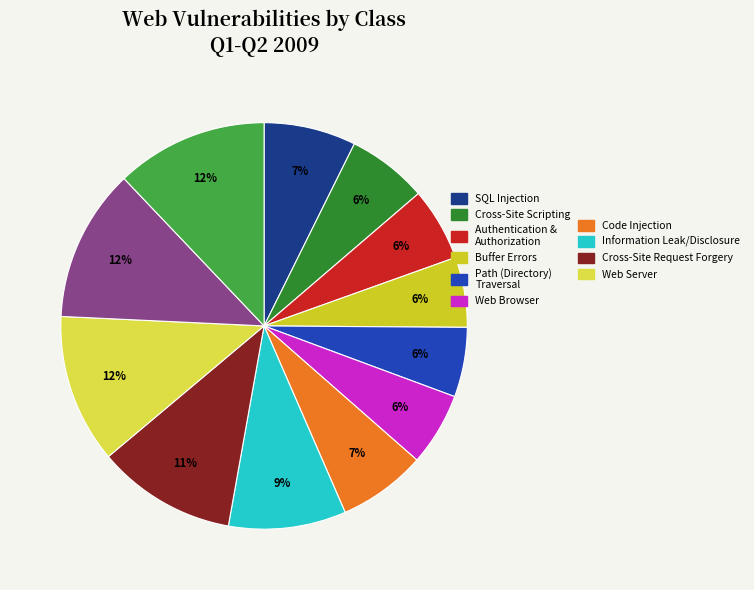

To the nearest percent, what is the average slice percentage?

8%